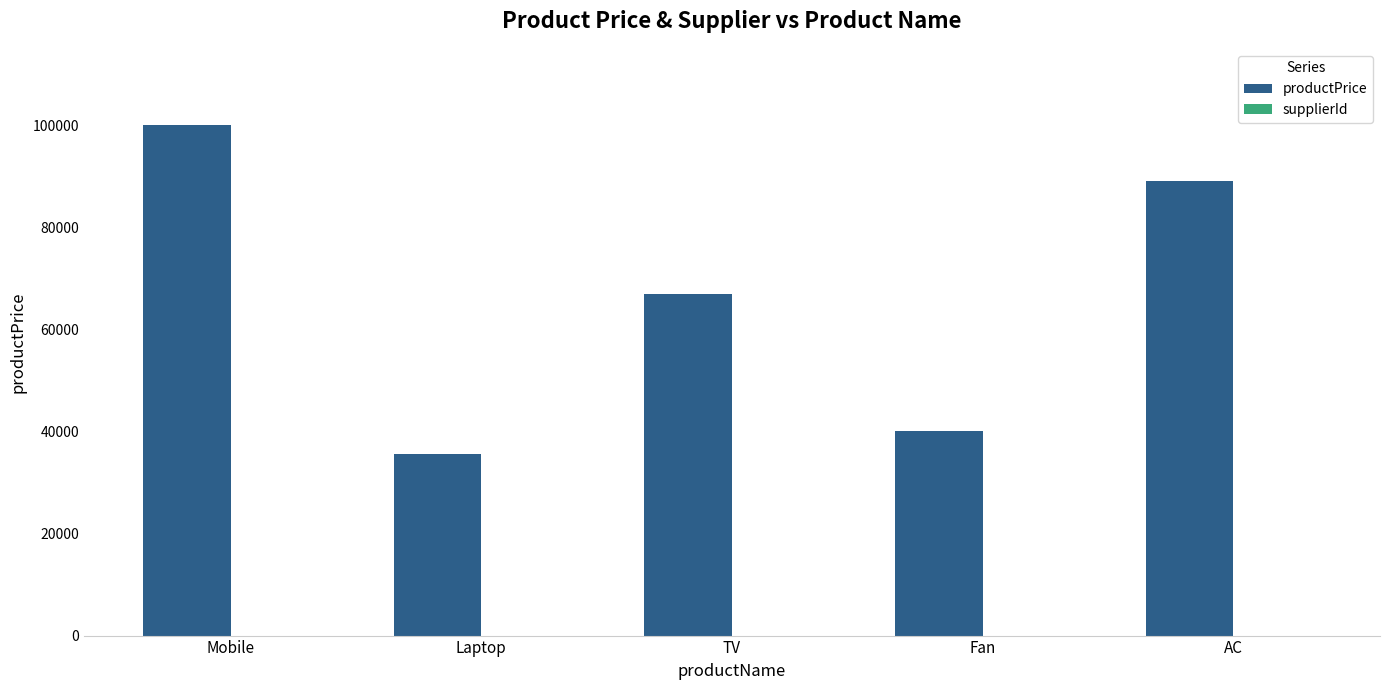

At which category is the sum across all series the highest?

Mobile